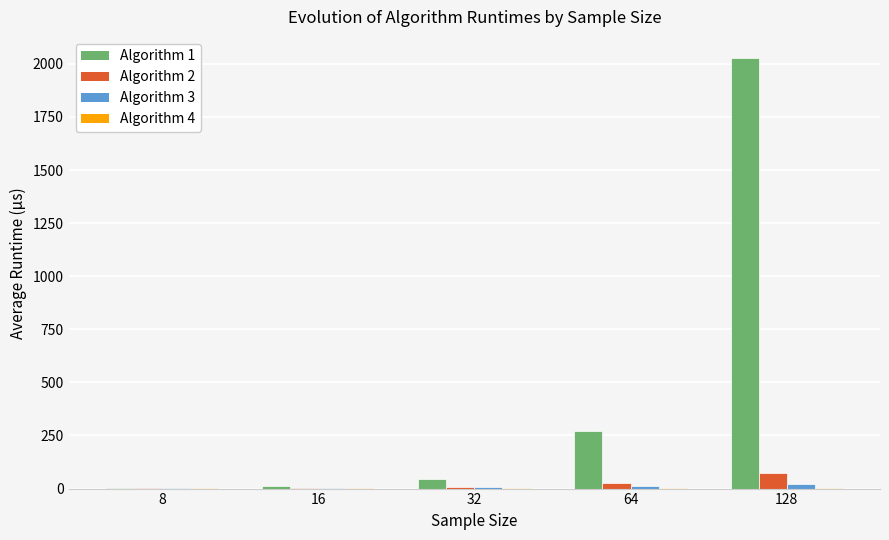

Which series has the largest total across all categories?

Algorithm 1